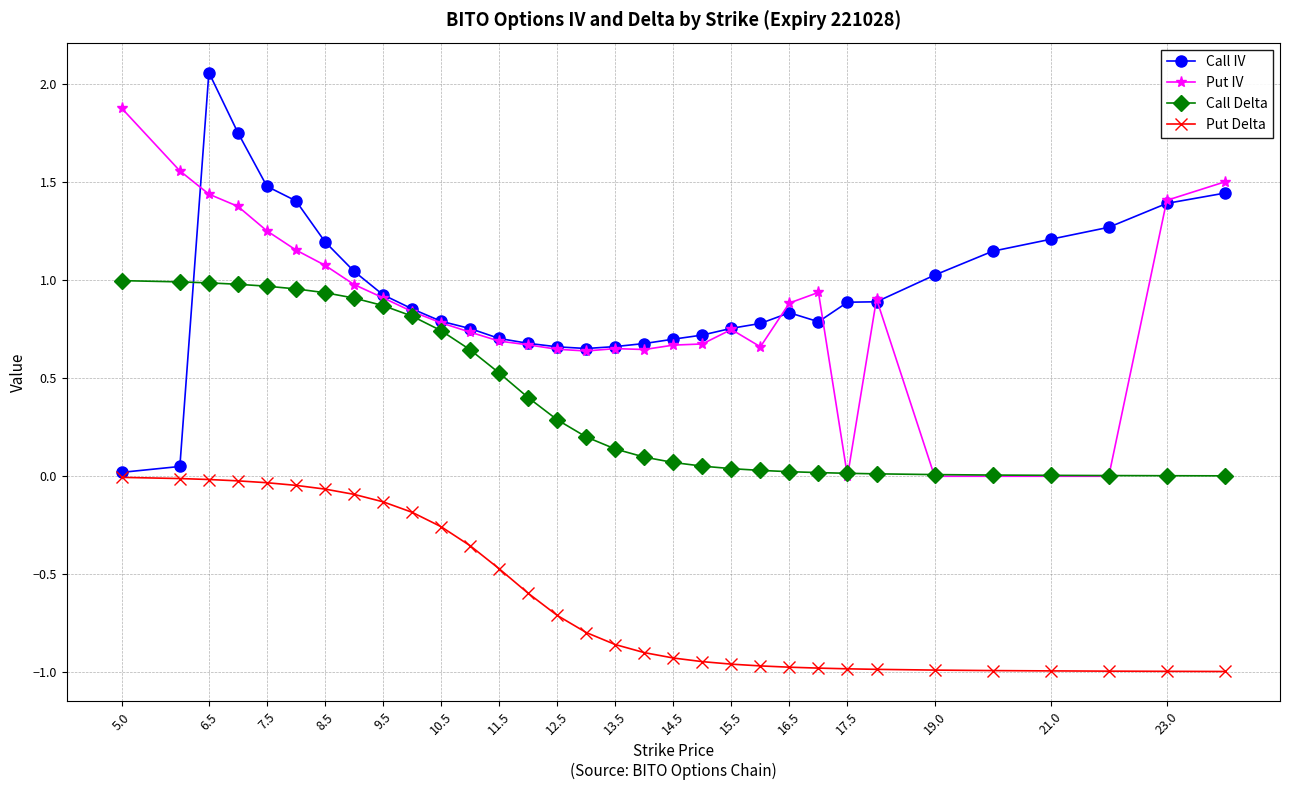

List the series in order of their peak value, highest first.

Call IV, Put IV, Call Delta, Put Delta